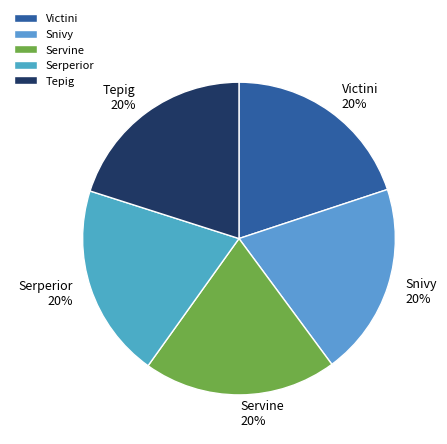

Approximately how many times larger is the value at Tepig compared to Snivy?

1.0